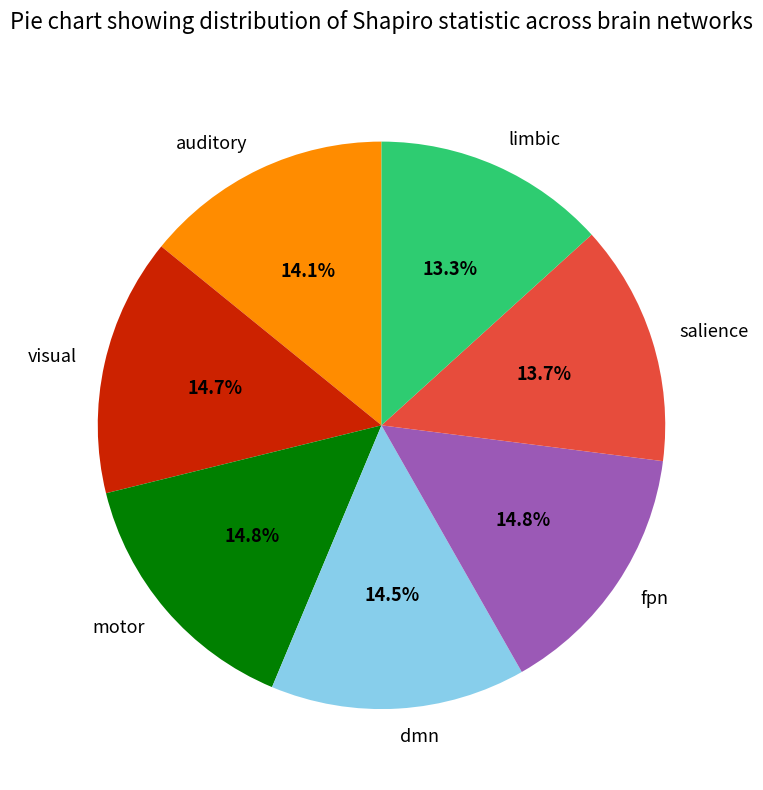

Is there any slice that represents more than half of the pie?

No